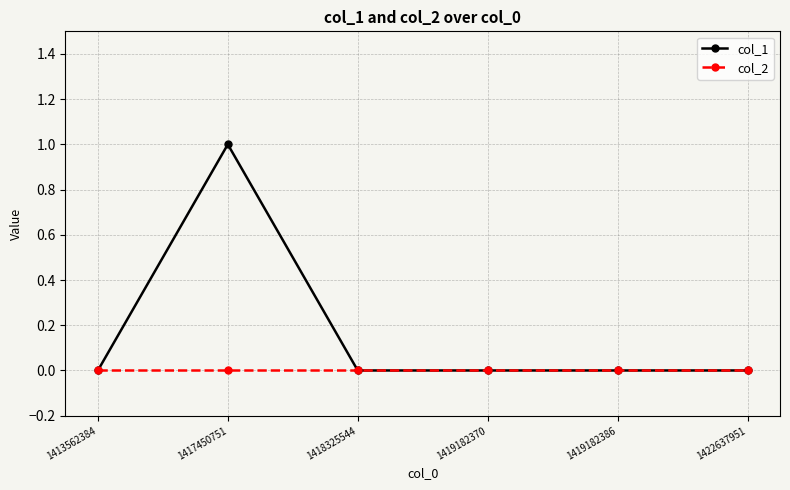

Reading left to right, list all the values displayed in this chart.

col_1: 0	1	0	0	0	0
col_2: 0	0	0	0	0	0